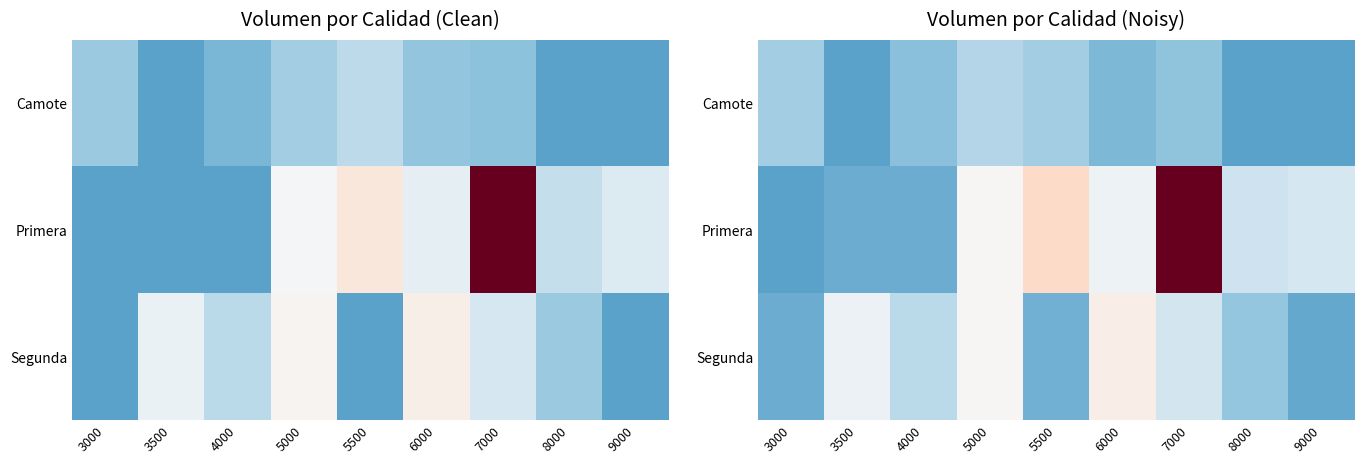

How many data points in Primera are less than 1059?

4